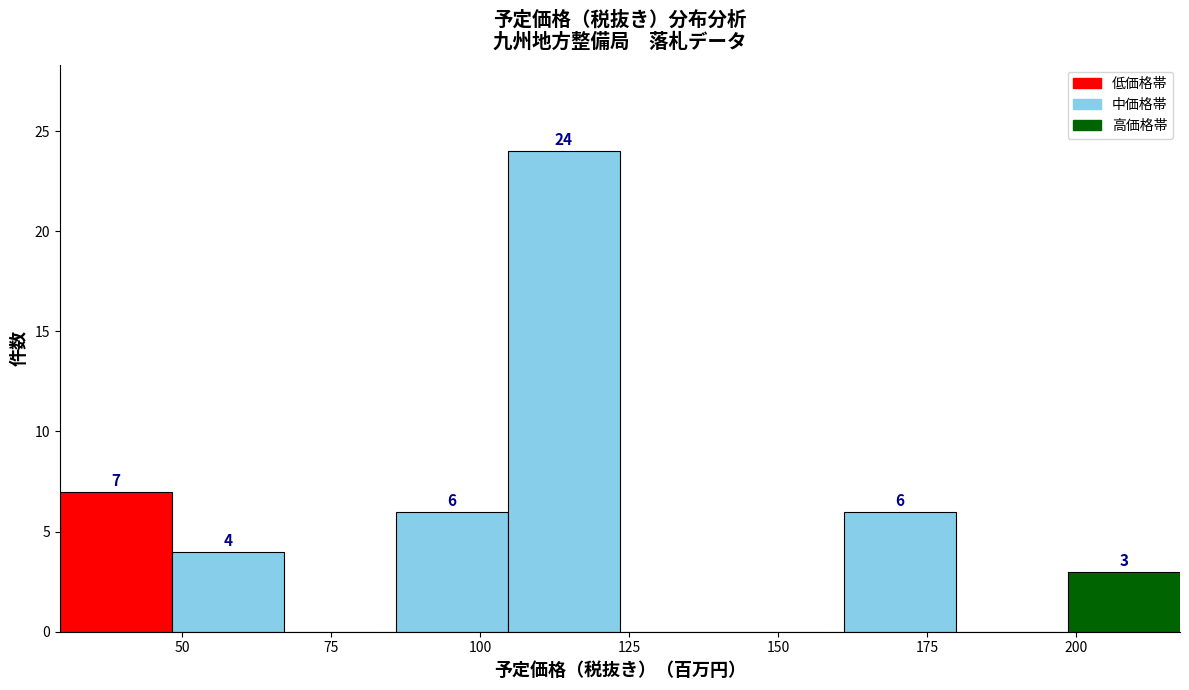

Around what value on the x-axis is the tallest bar? Give the approximate position of its centre, as read against the axis.

115